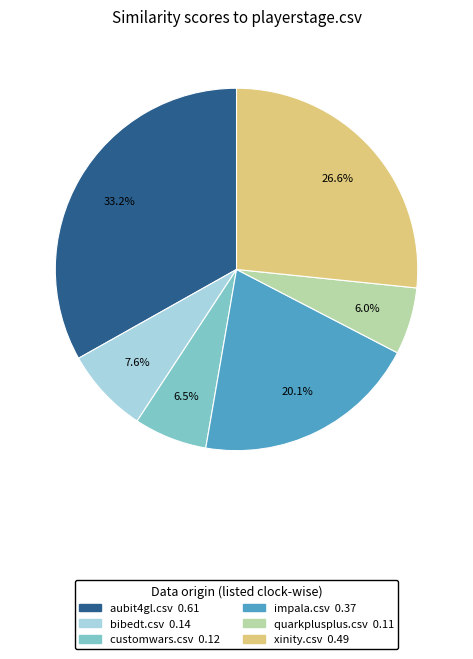

Does any single category account for the majority?

No